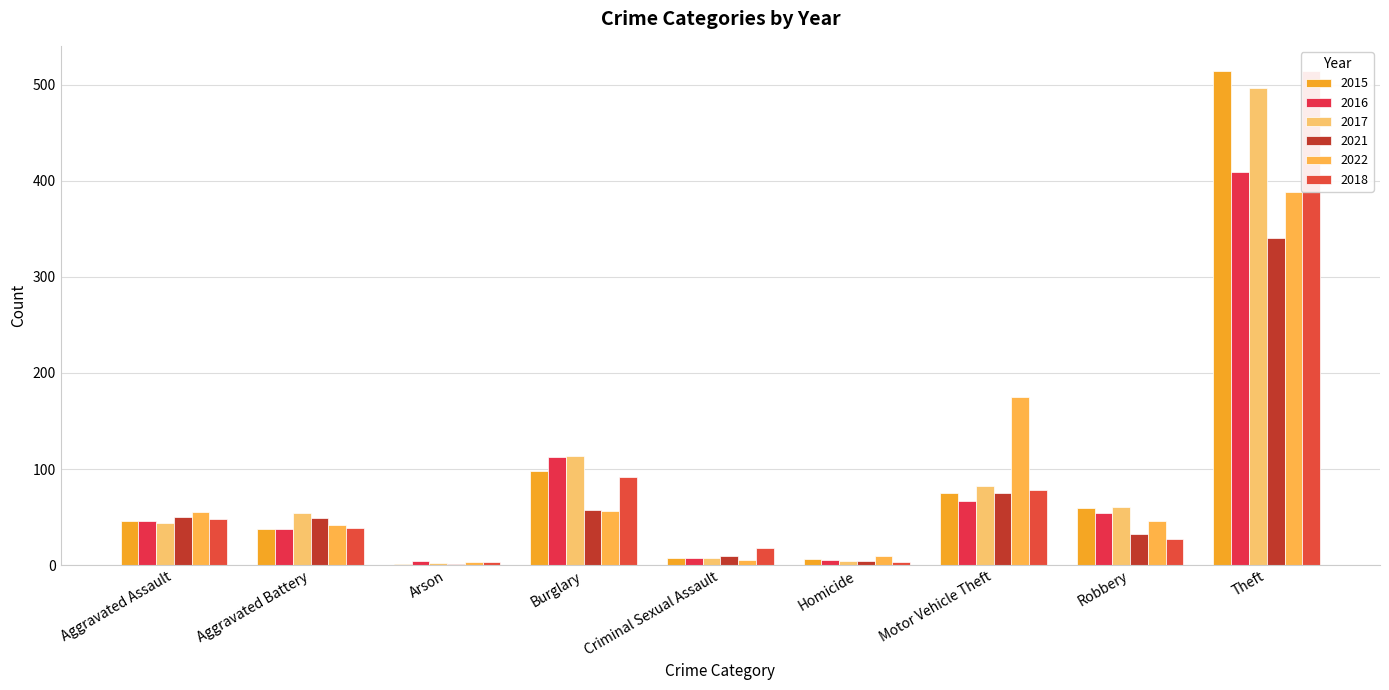

At how many categories does at least one series exceed 291?

1